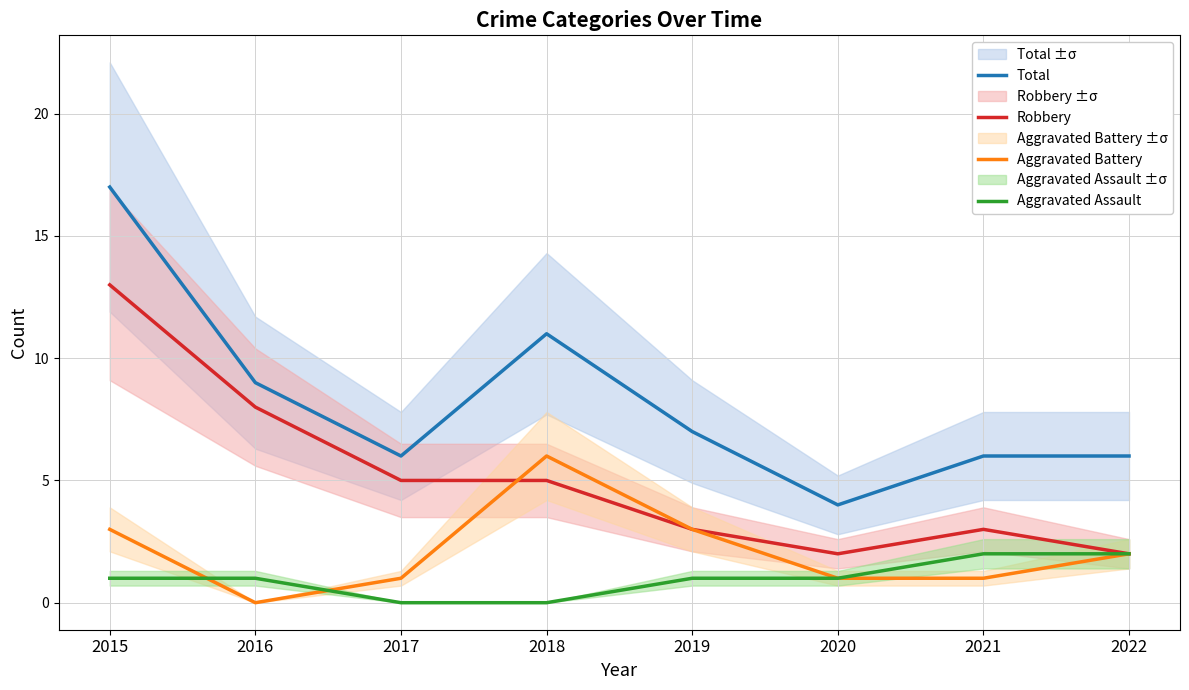

What is the sum of all Aggravated Battery values?

17